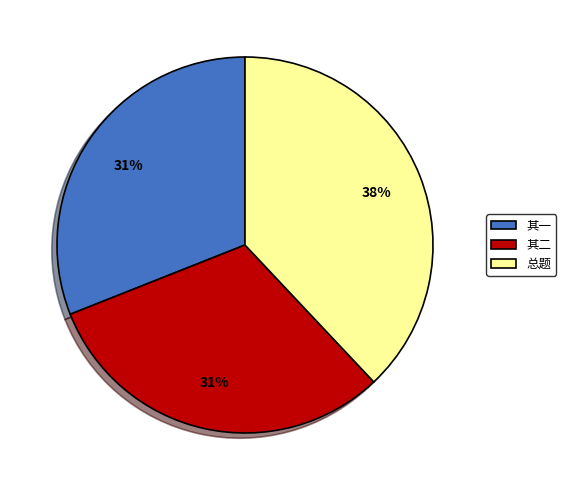

Is the sum of 其二 and 其一 greater than half?

Yes